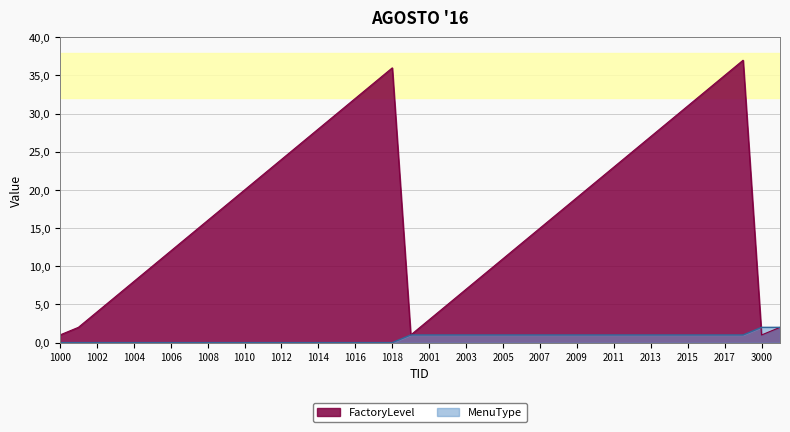

Reading left to right, what are all the values shown in this chart?

FactoryLevel: 1000=1	1001=2	1002=4	1003=6	1004=8	1005=10	1006=12	1007=14	1008=16	1009=18	1010=20	1011=22	1012=24	1013=26	1014=28	1015=30	1016=32	1017=34	1018=36	2000=1	2001=3	2002=5	2003=7	2004=9	2005=11	2006=13	2007=15	2008=17	2009=19	2010=21	2011=23	2012=25	2013=27	2014=29	2015=31	2016=33	2017=35	2018=37	3000=1	3001=2
MenuType: 1000=0	1001=0	1002=0	1003=0	1004=0	1005=0	1006=0	1007=0	1008=0	1009=0	1010=0	1011=0	1012=0	1013=0	1014=0	1015=0	1016=0	1017=0	1018=0	2000=1	2001=1	2002=1	2003=1	2004=1	2005=1	2006=1	2007=1	2008=1	2009=1	2010=1	2011=1	2012=1	2013=1	2014=1	2015=1	2016=1	2017=1	2018=1	3000=2	3001=2